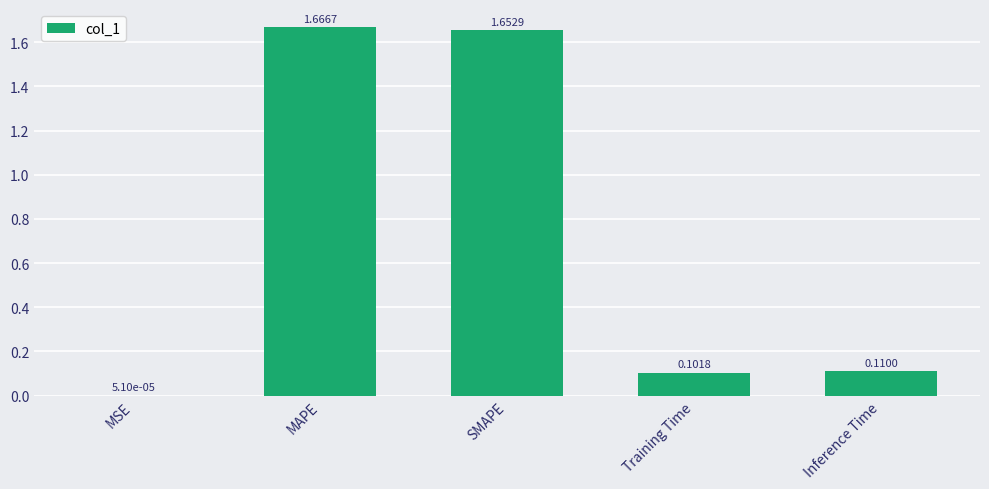

Which label corresponds to the largest value in the chart?

MAPE